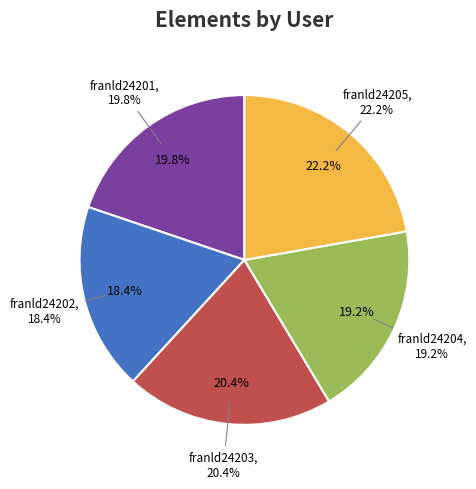

Combined, what portion of the pie is franld24202 and franld24203?

38.8%